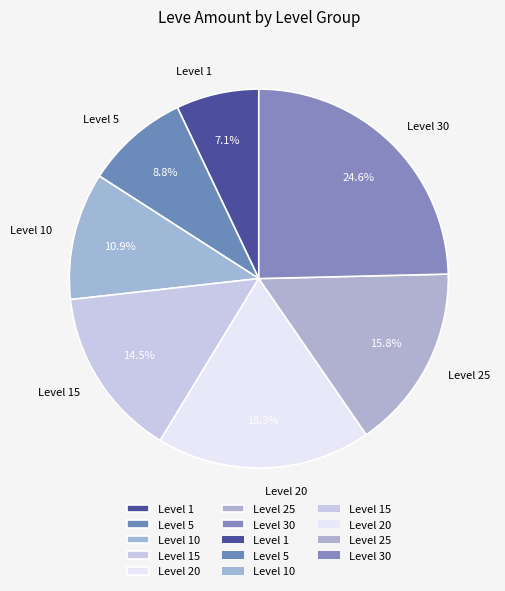

To the nearest percent, what is the average slice percentage?

14%